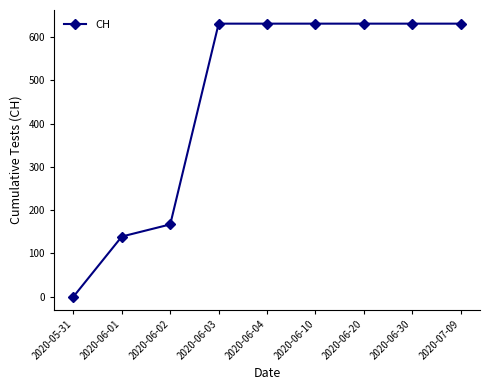

What is the label of the 7th point from the right?

2020-06-02